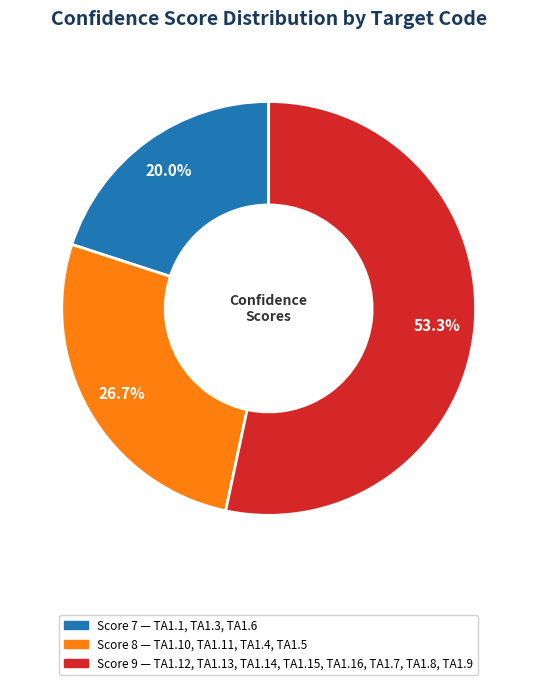

Is there a majority slice in this chart?

Yes